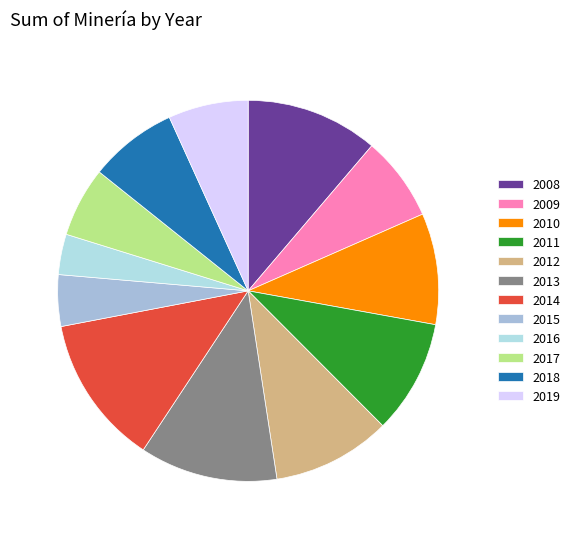

Is there a majority slice in this chart?

No